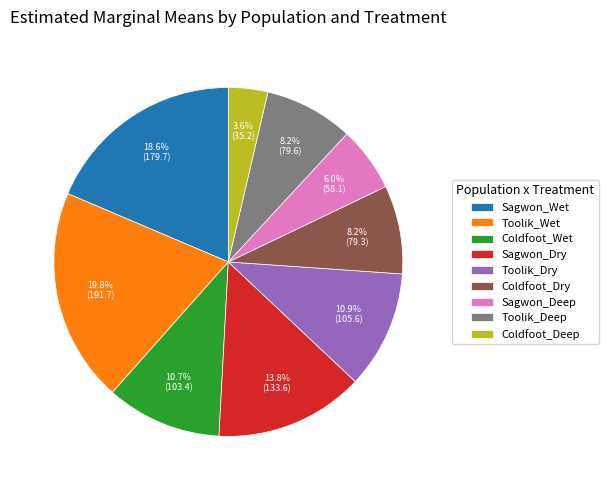

The Sagwon_Deep slice represents 12% of the pie. True or false?

False